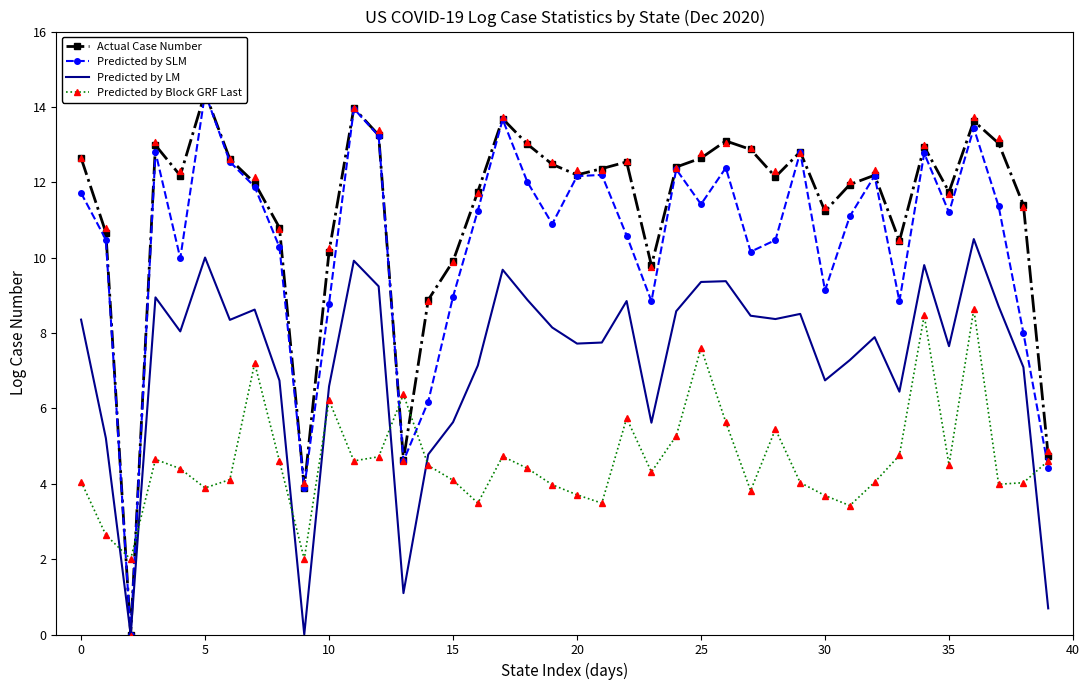

What is the total value across all series at 39?

14.5